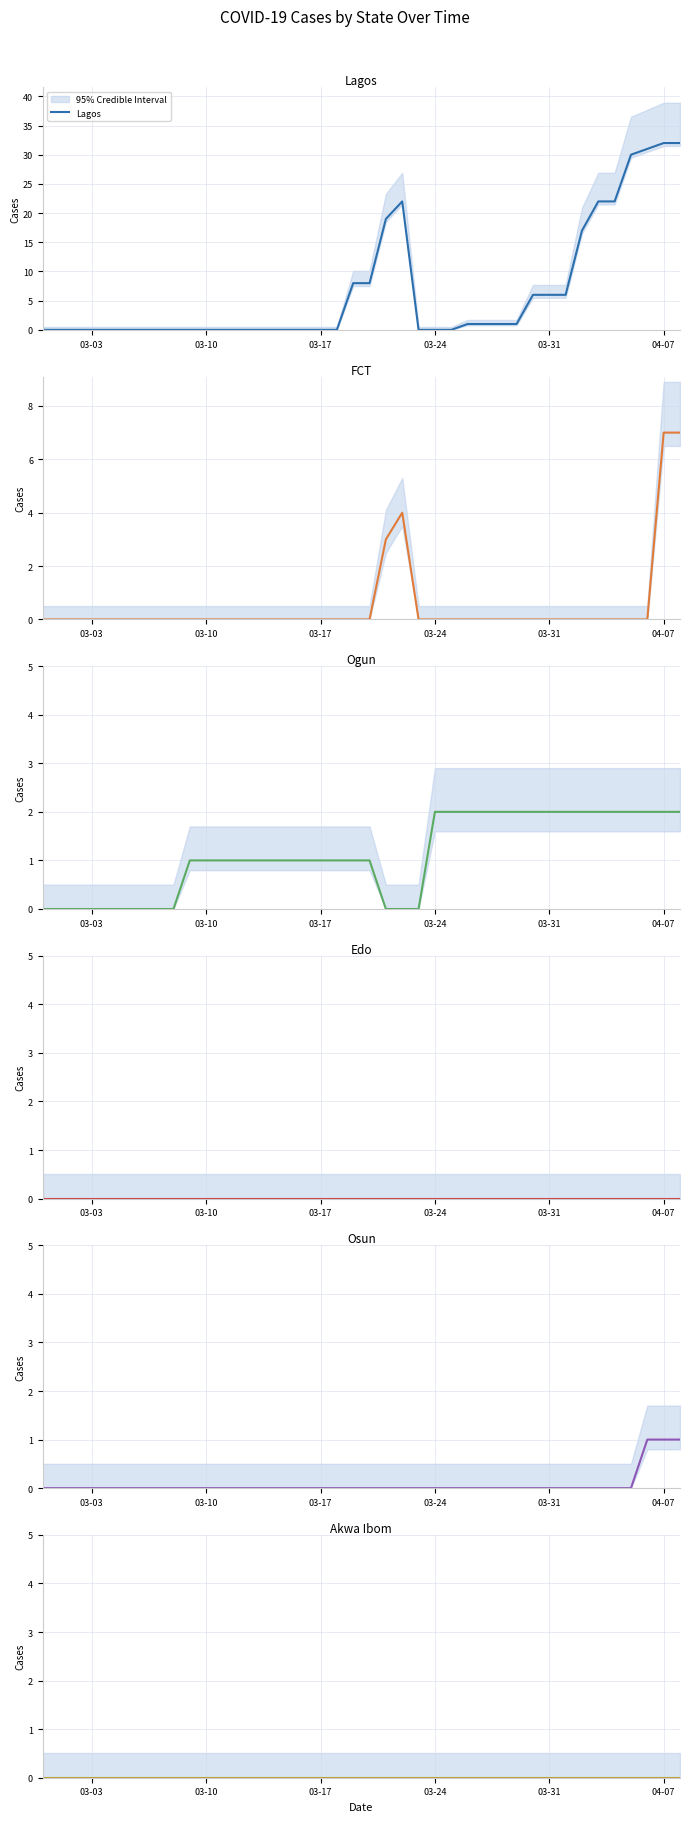

List the series in order of their peak value, lowest first.

Edo, Akwa Ibom, Osun, Ogun, FCT, Lagos